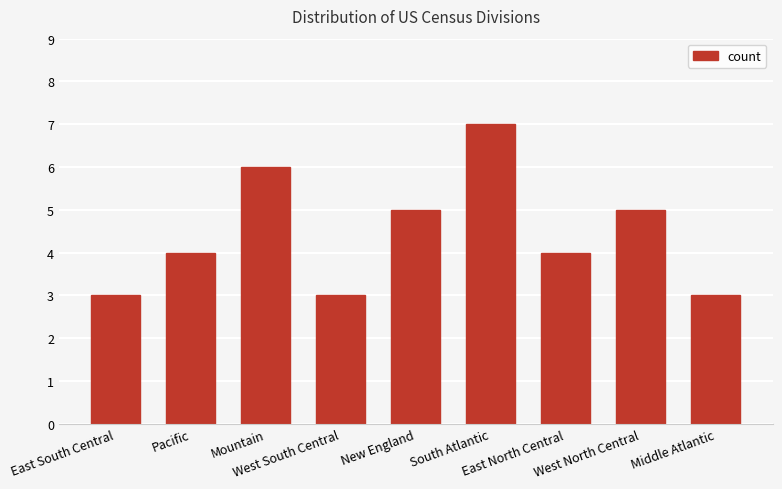

What is the average value?

4